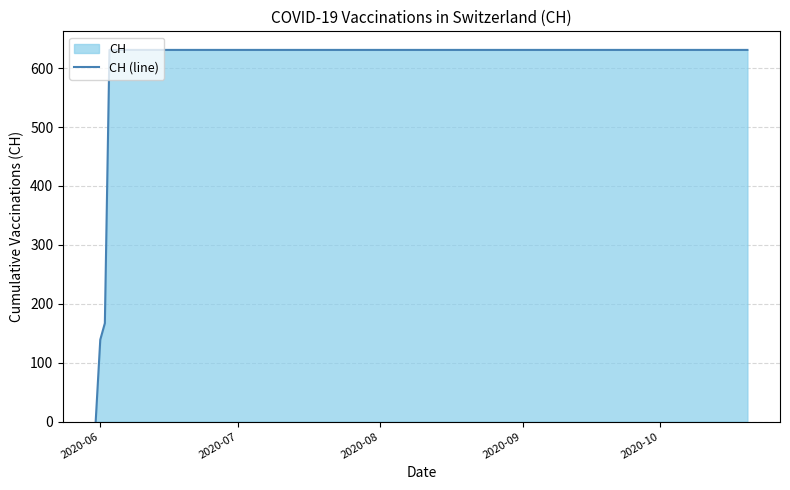

Reading right to left, transcribe all the data shown in this chart.

631	631	631	631	631	631	631	631	631	631	631	631	631	631	631	631	167	139	0